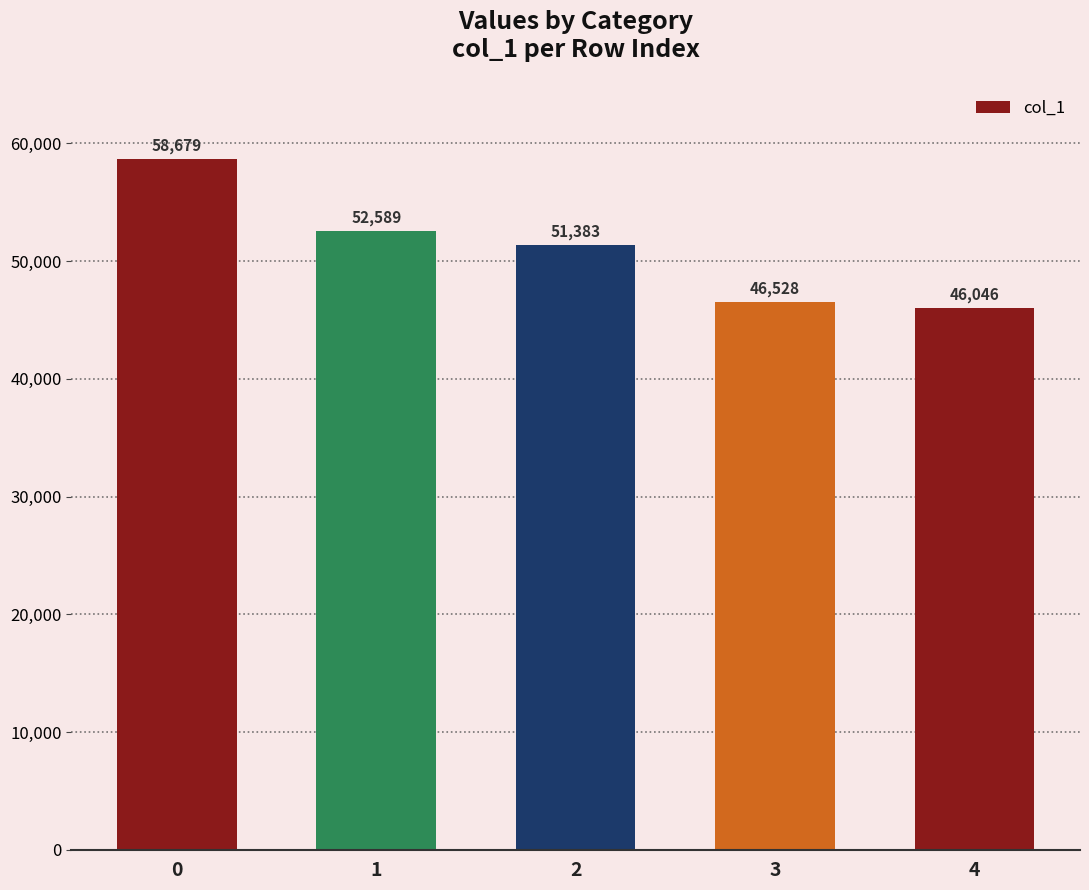

The value at 0 is 82984. True or false?

False